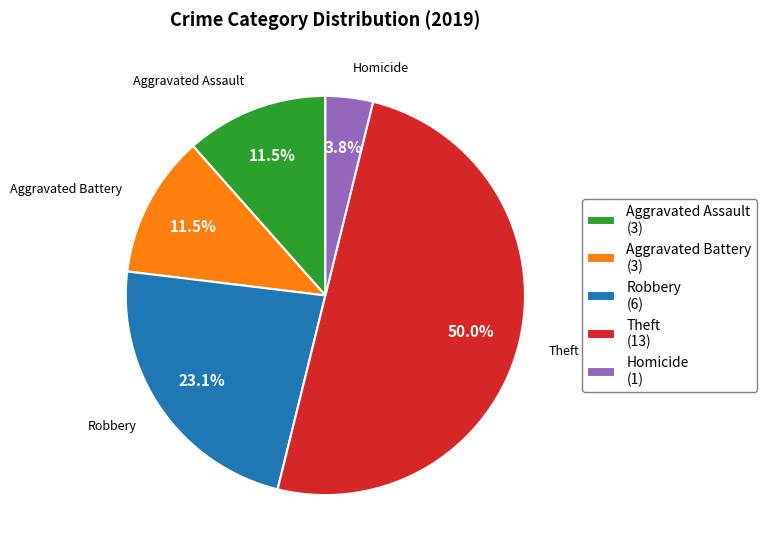

Does Homicide (1) represent more than half of the total?

No